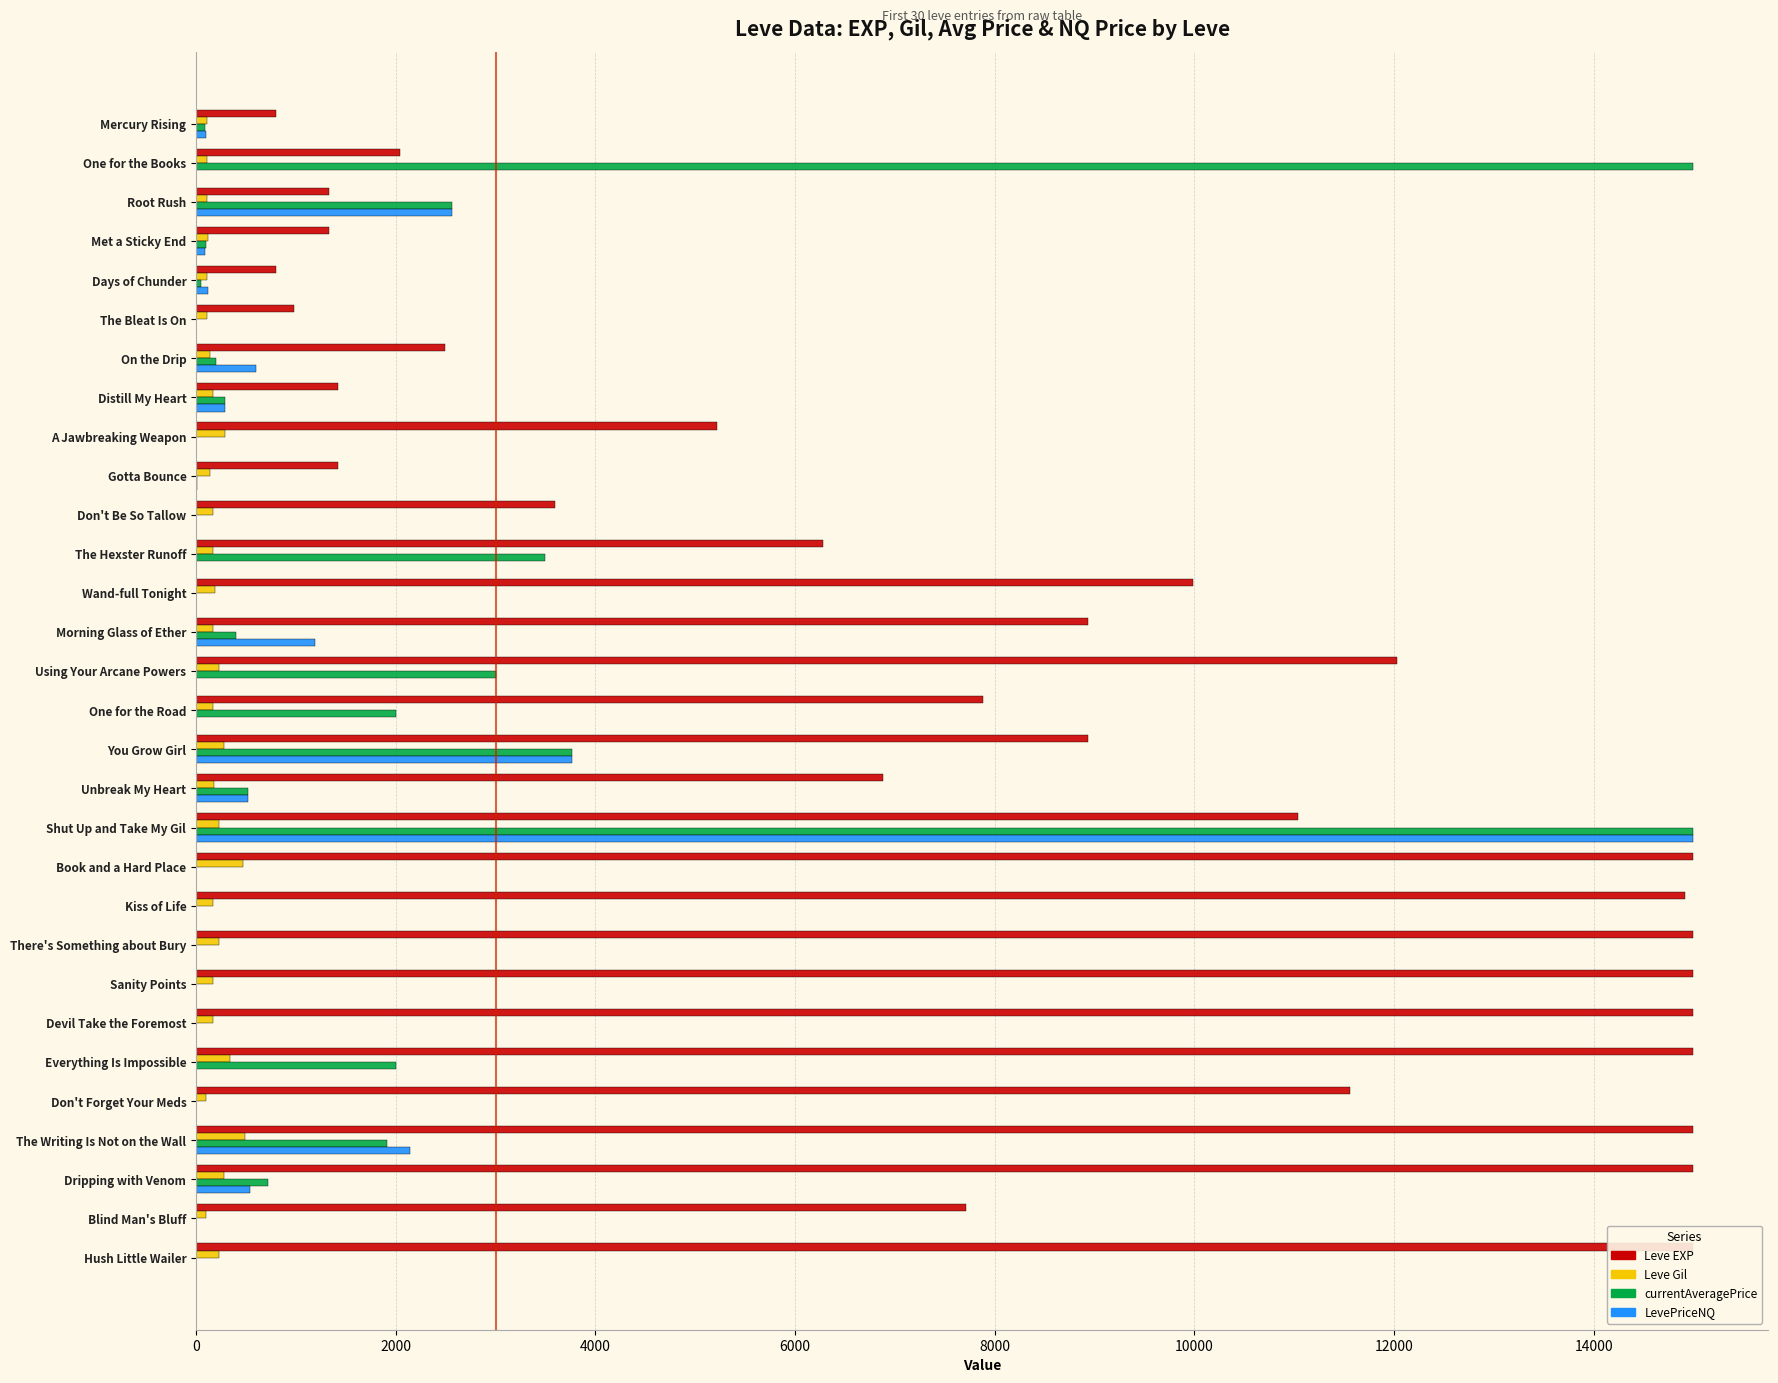

What is the sum of the currentAveragePrice values at Wand-full Tonight and Shut Up and Take My Gil?

15000